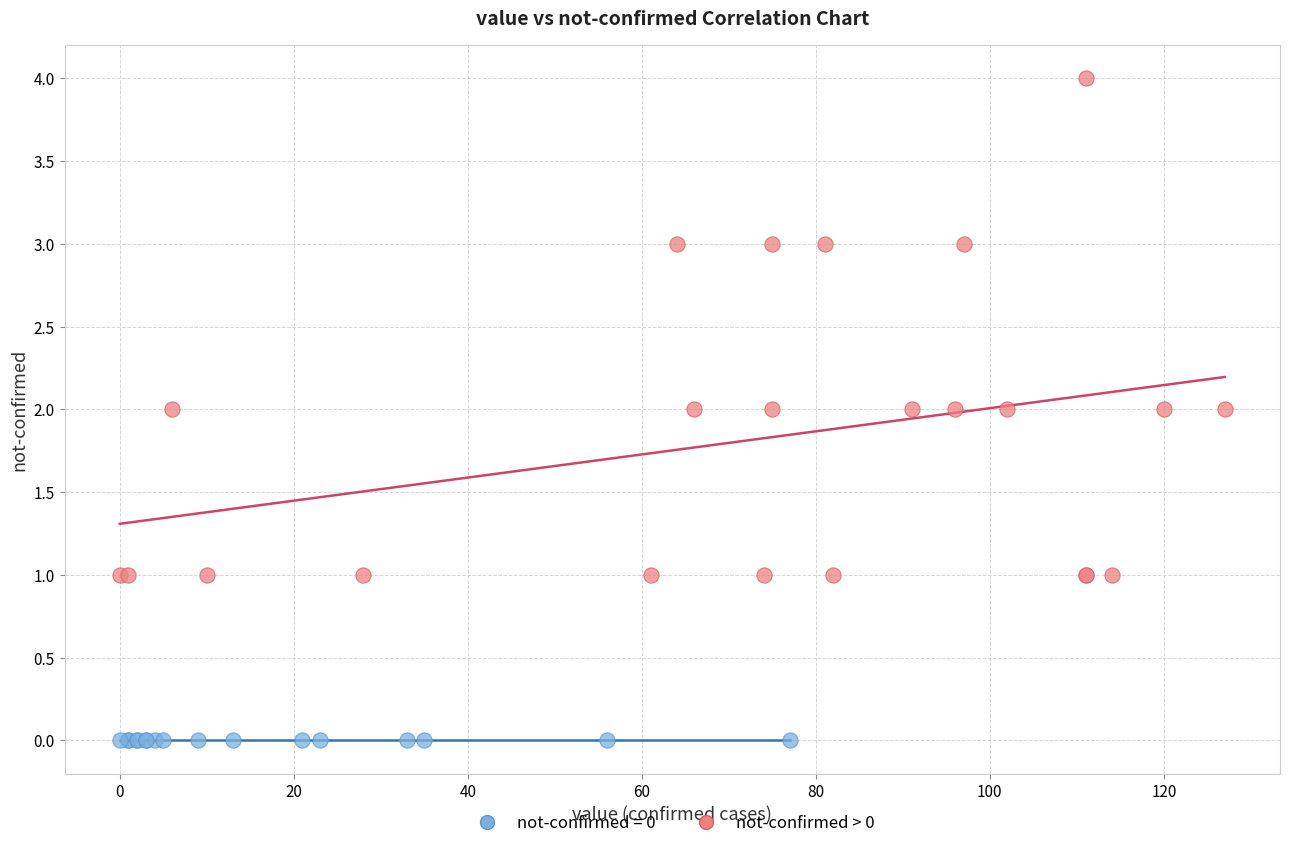

Which series reaches the minimum Y coordinate?

not-confirmed = 0